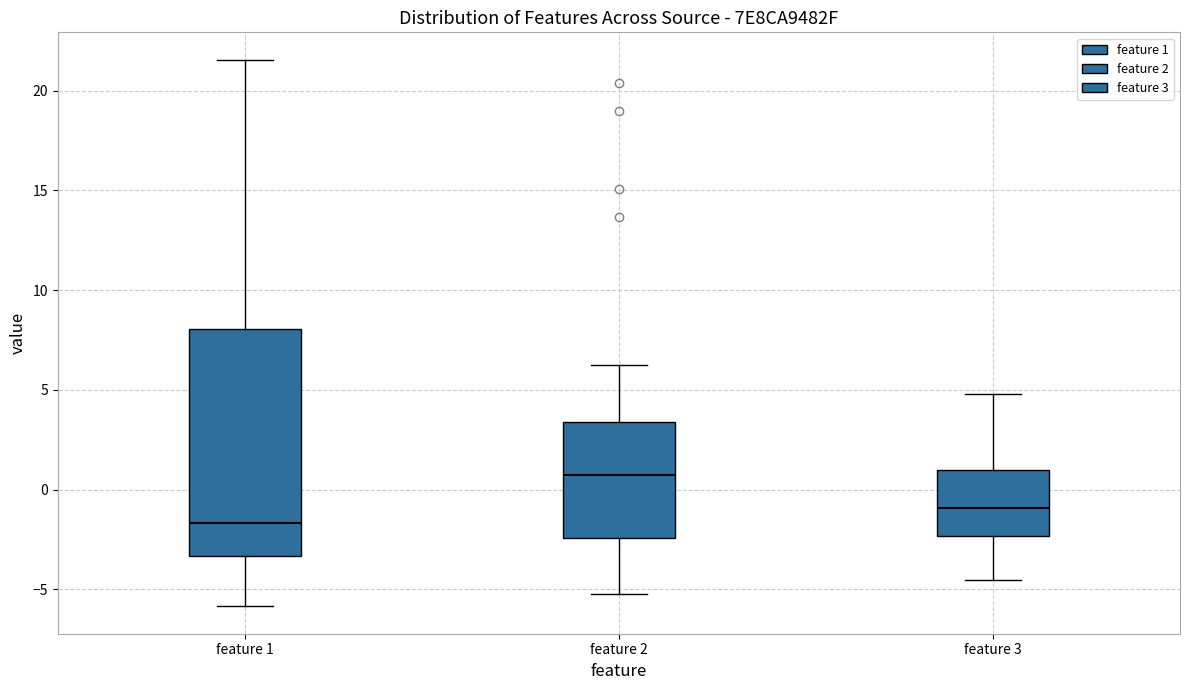

Reading left to right, transcribe this box plot: for each box, give where its median line is, the range the box spans, and where its two whiskers end, as read against the y-axis. The values are not printed on the chart, so give them approximately, as read against the axis.

feature 1: median -1.5, box -3.5 to 8.0, whiskers -6.0 to 21.5
feature 2: median 1.0, box -2.5 to 3.5, whiskers -5.0 to 6.0
feature 3: median -1.0, box -2.5 to 1.0, whiskers -4.5 to 5.0